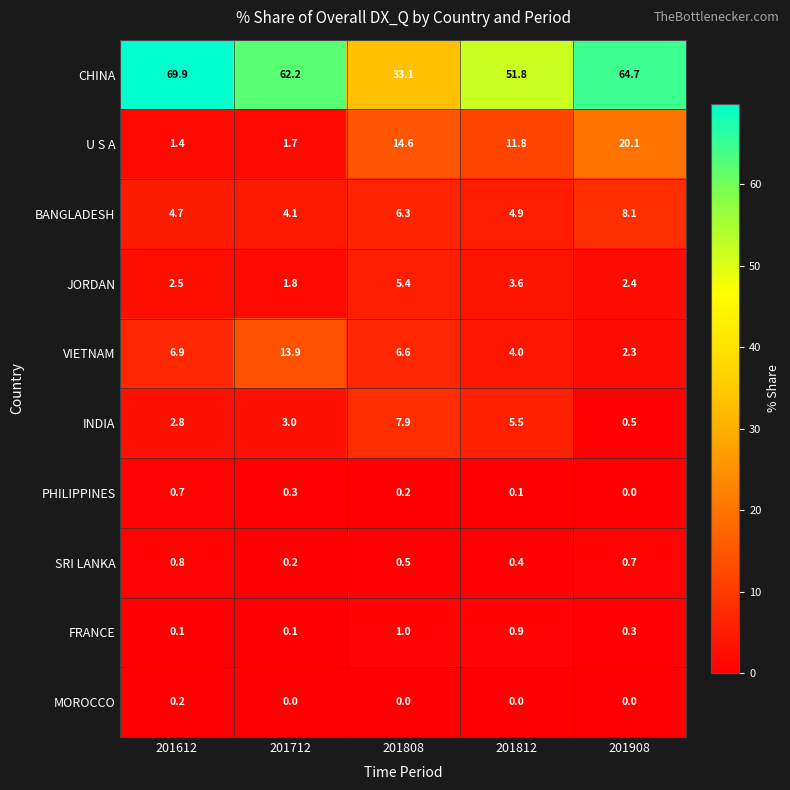

At which category is the sum across all series the highest?

201908